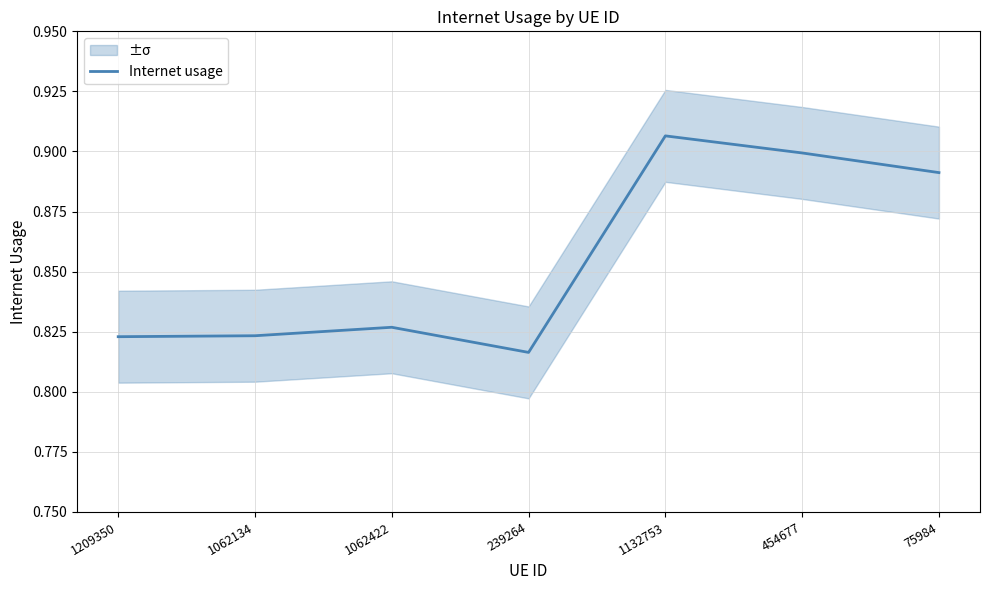

Where is the first local maximum?

1062422